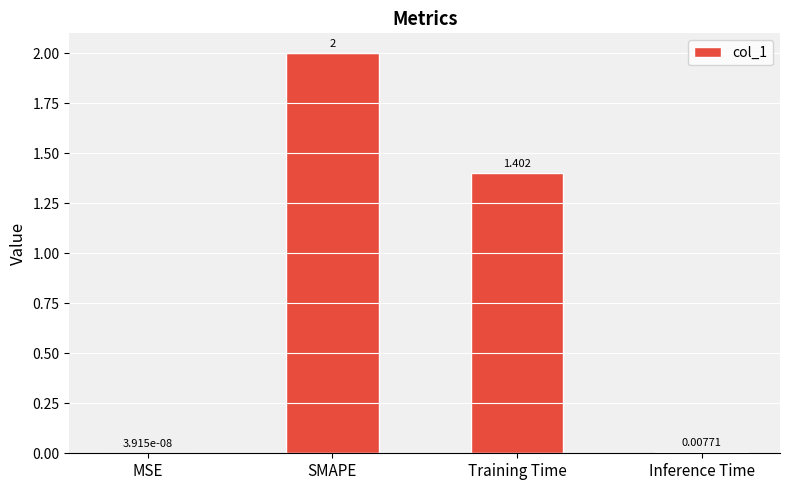

Where is the data nearest to the value 1?

Training Time